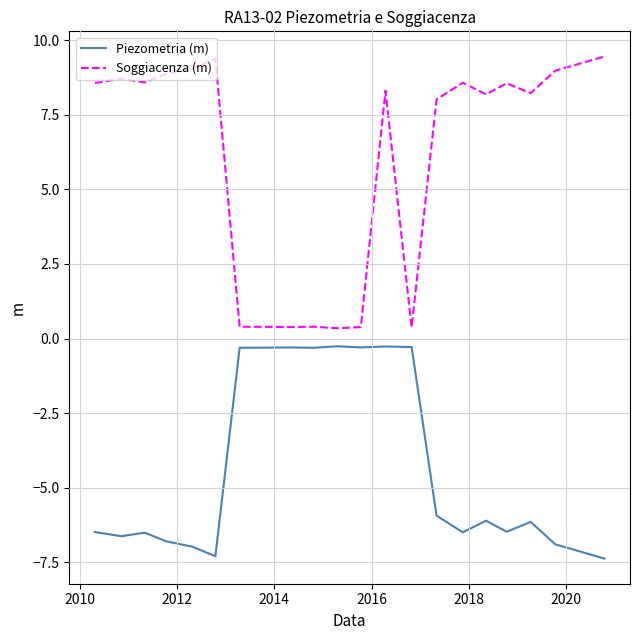

Which series has the widest spread of values?

Soggiacenza (m)